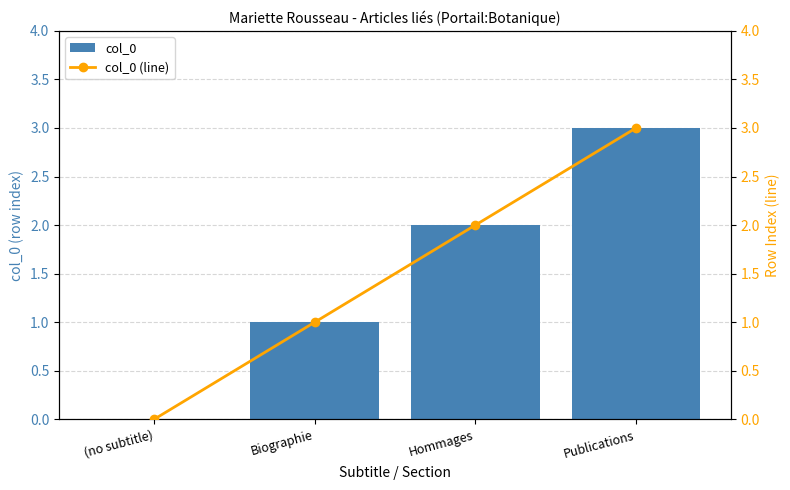

What is the value of the col_0 bar at the 2nd from the left?

1